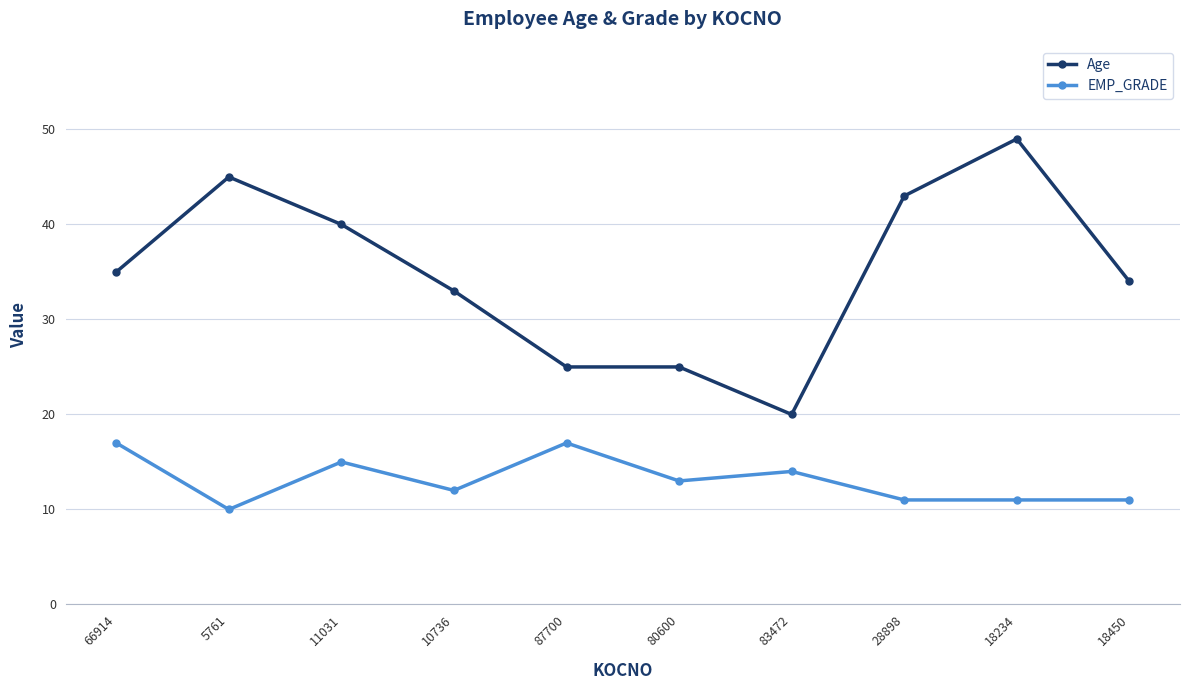

At which category does EMP_GRADE reach its first local peak?

11031